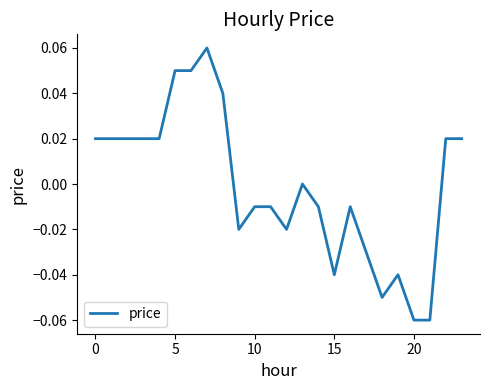

How many lines are shown in the chart?

1